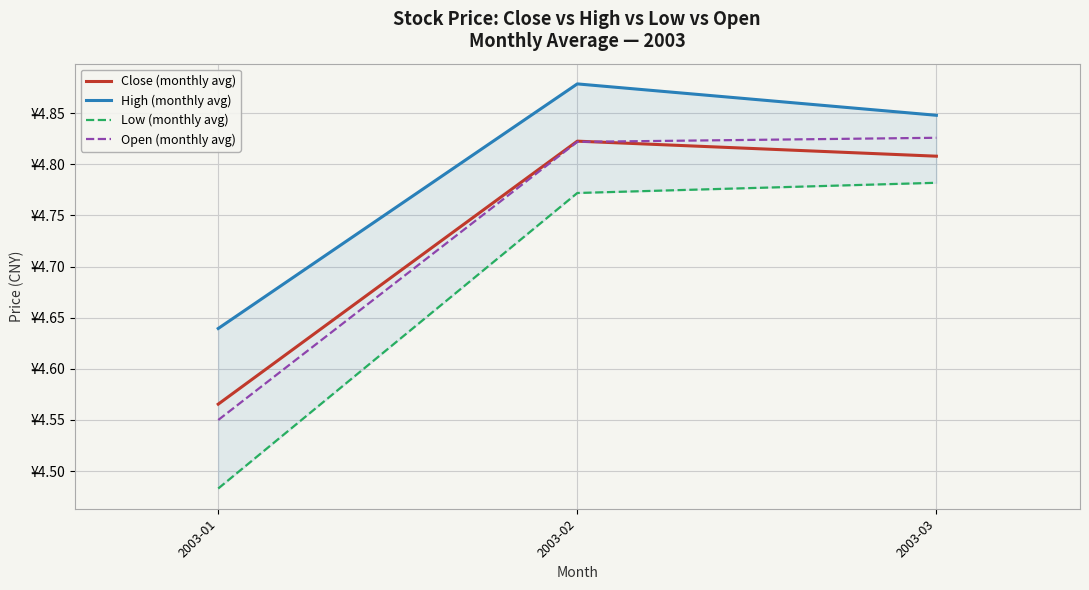

Count the Close (monthly avg) values in the range 4 to 5.

3